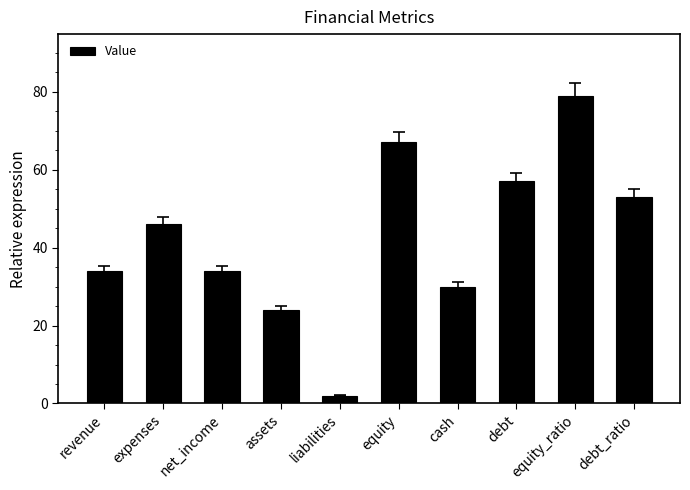

What is the label of the 7th bar from the right?

assets